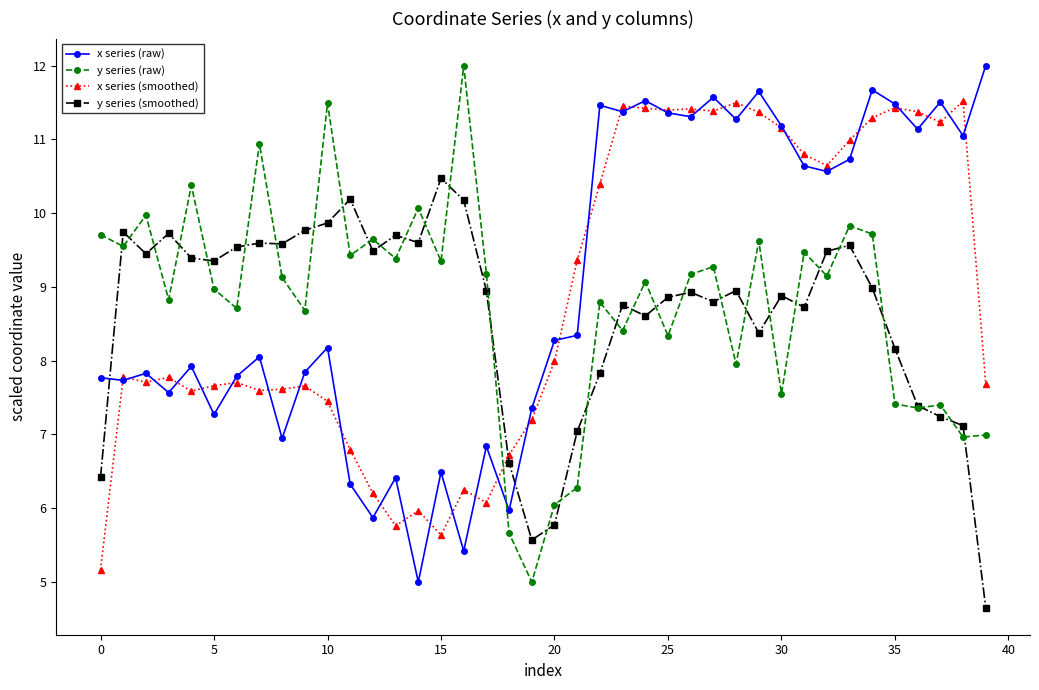

How many times do y series (smoothed) and x series (raw) cross each other?

2